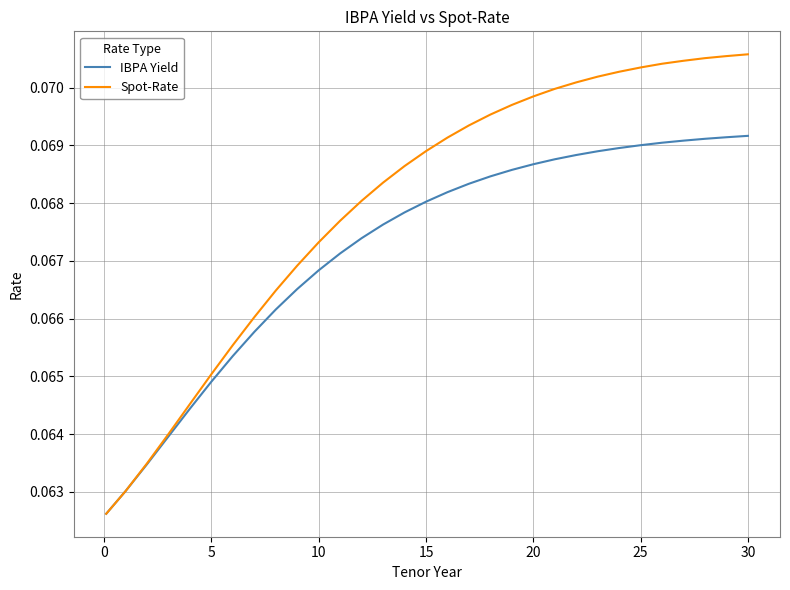

Which series has the largest total across all categories?

Spot-Rate